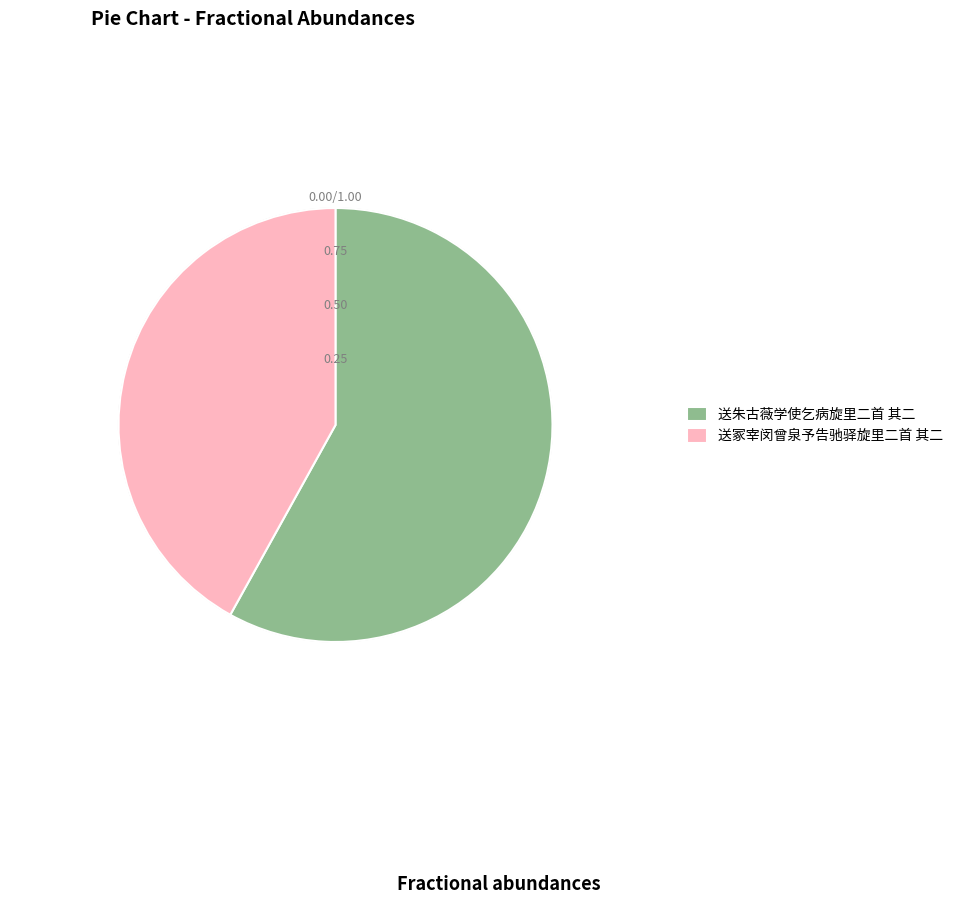

How many slices are in this pie chart?

2